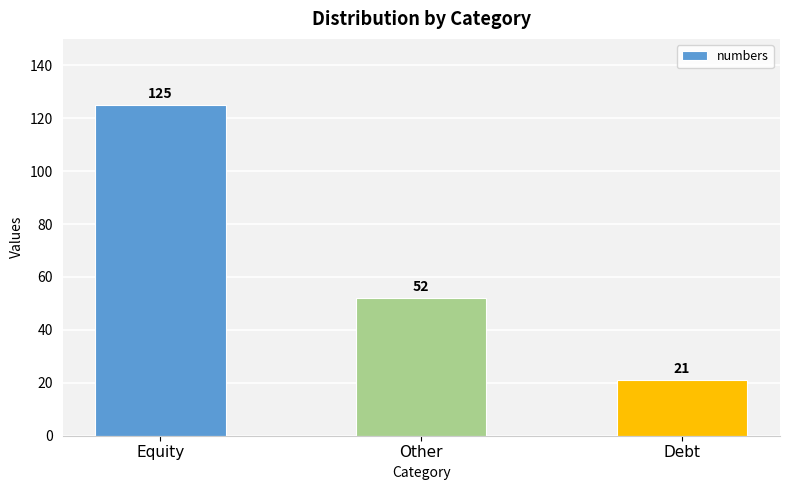

What is the greatest value displayed?

125